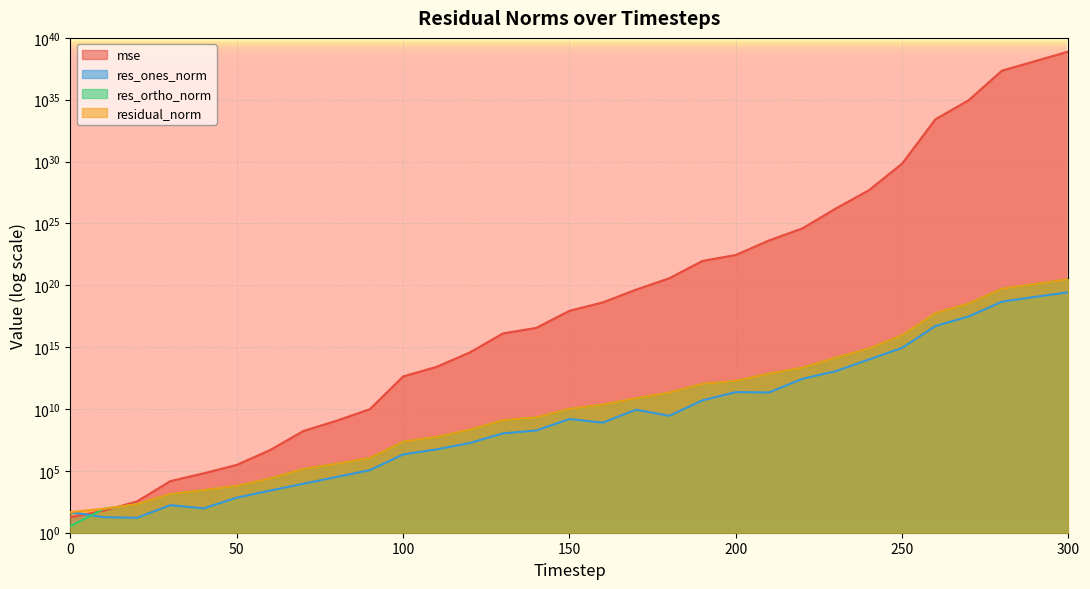

True or false: residual_norm has a value of 22522343561.2 at 160.

True